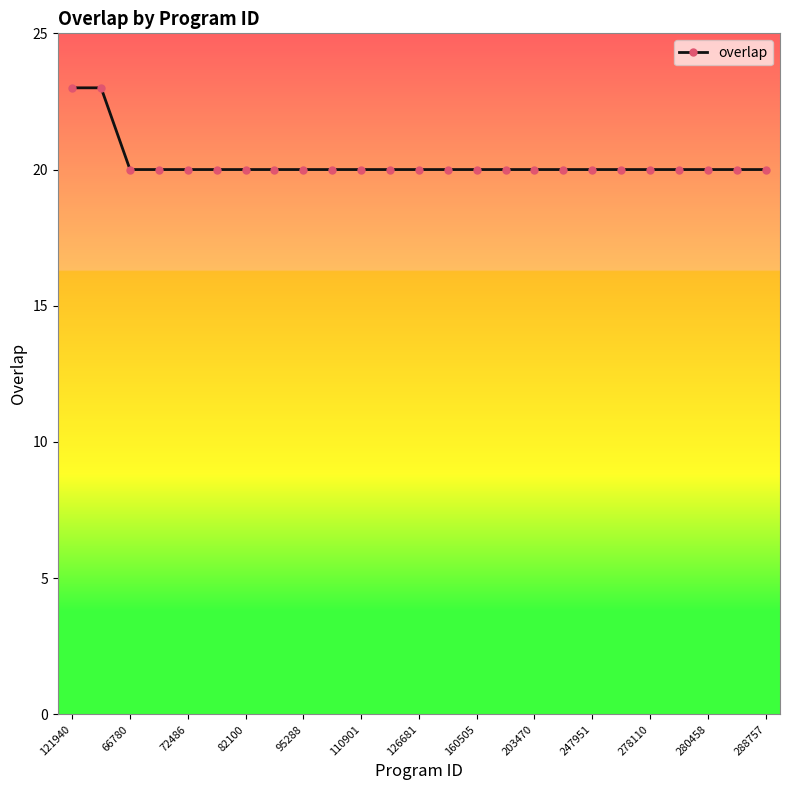

What is the smallest value displayed?

20